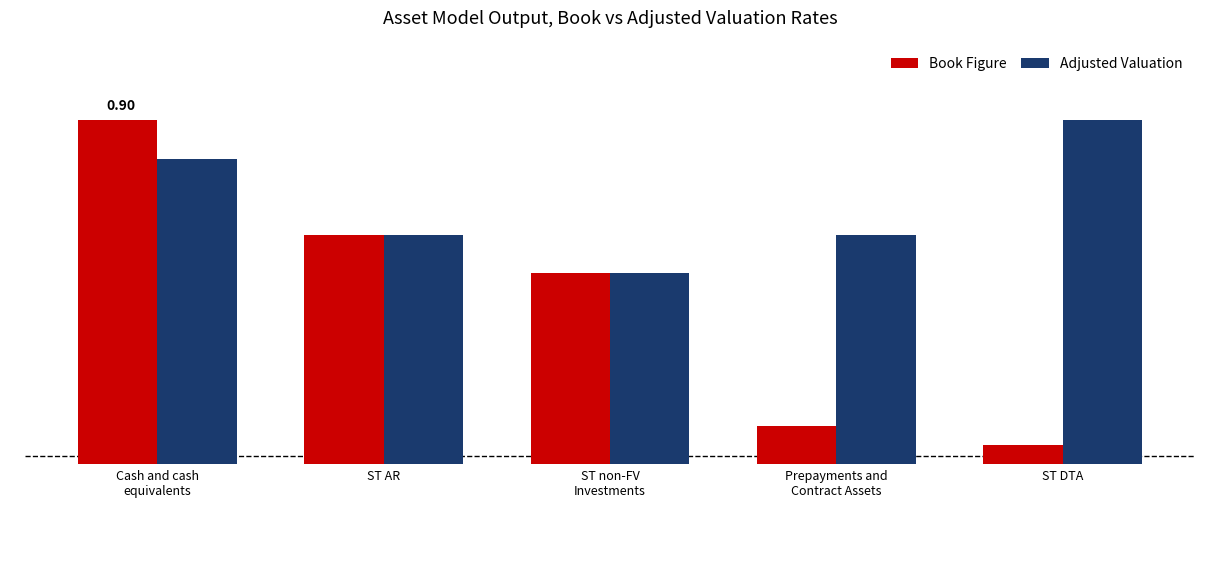

True or false: Book Figure has a value of 0.1 at ST DTA.

False